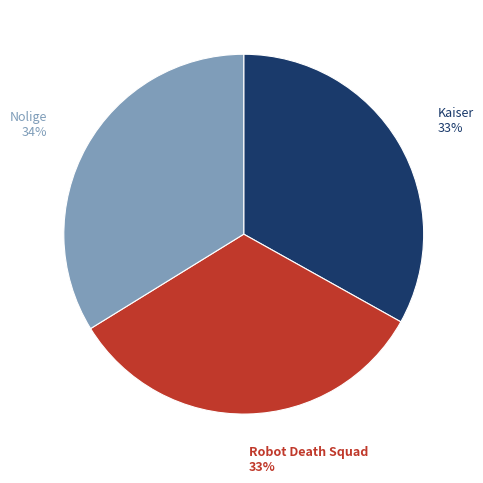

Count the number of slices in the pie.

3